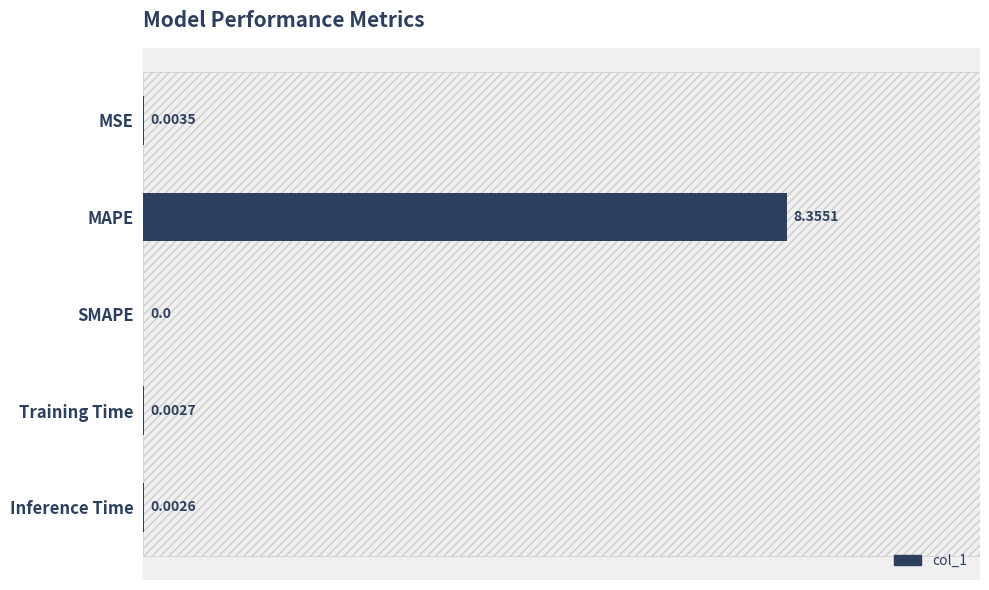

Which has a higher value, MSE or Inference Time?

MSE